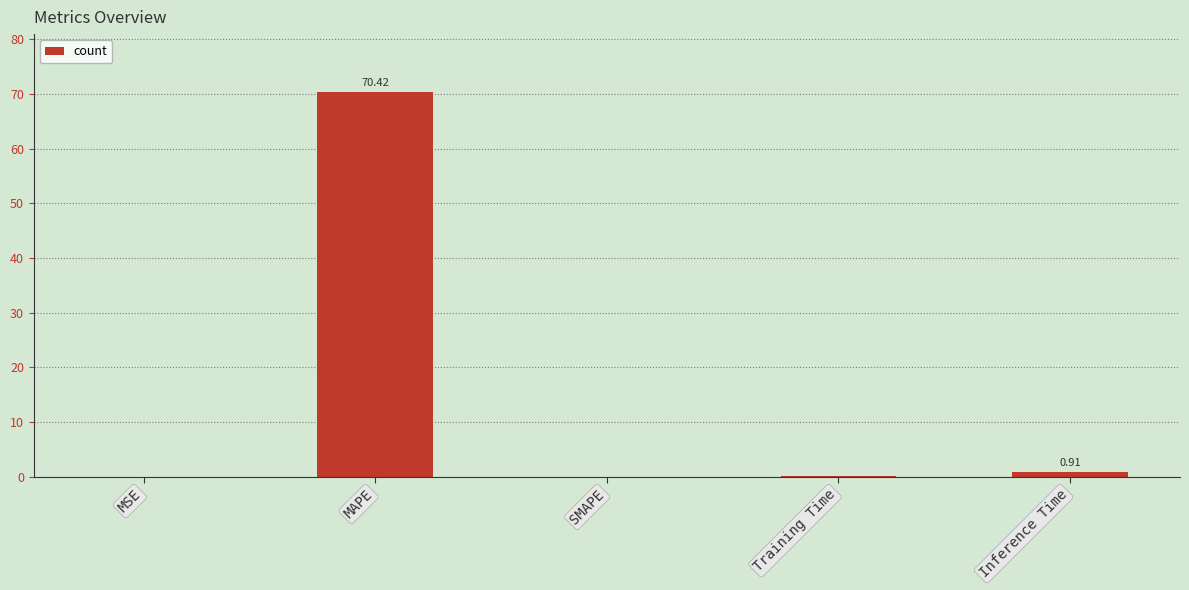

What is the sum of all values?

71.5